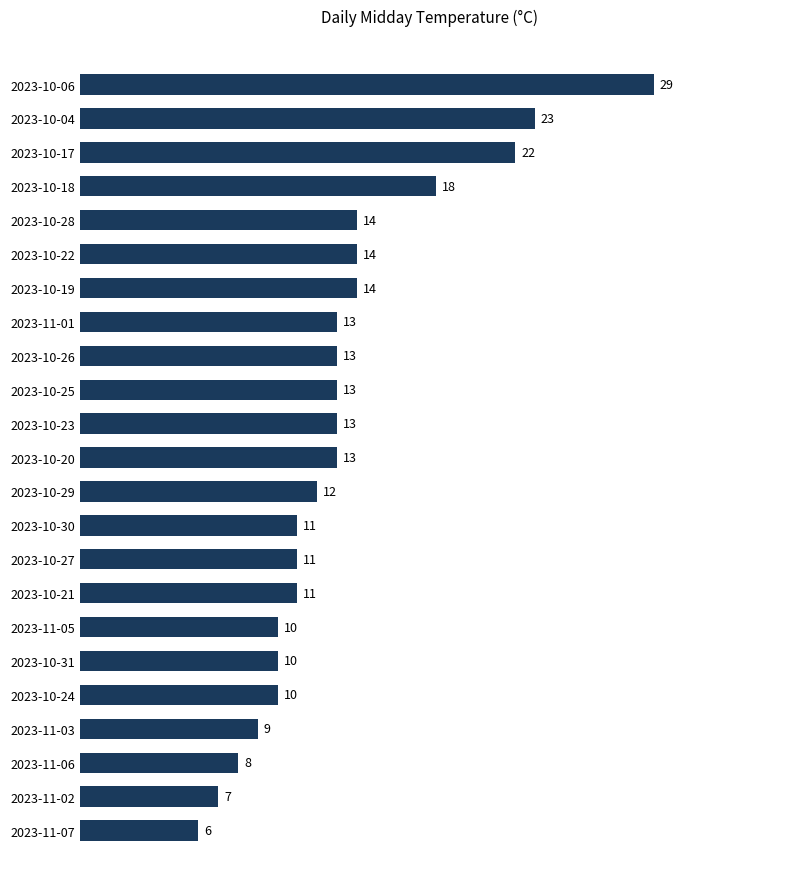

At which label is the value closest to 17?

2023-10-18